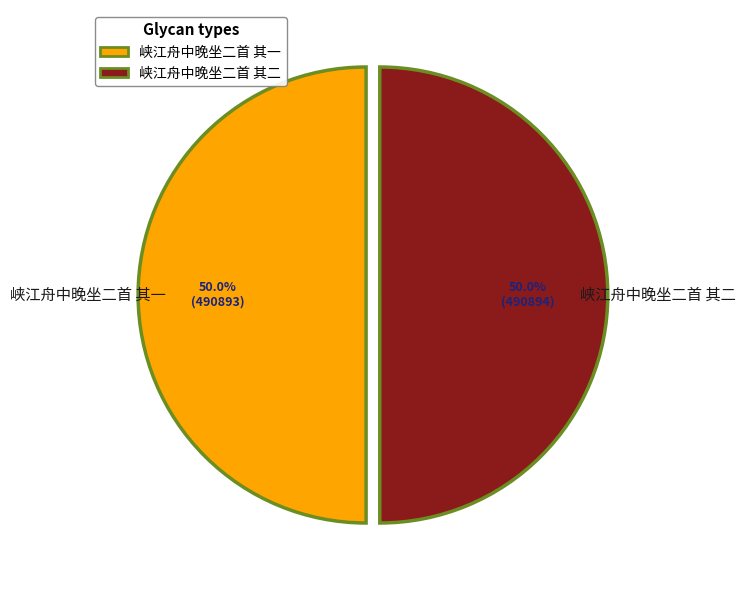

Is the sum of 峡江舟中晚坐二首 其二 and 峡江舟中晚坐二首 其一 greater than half?

Yes